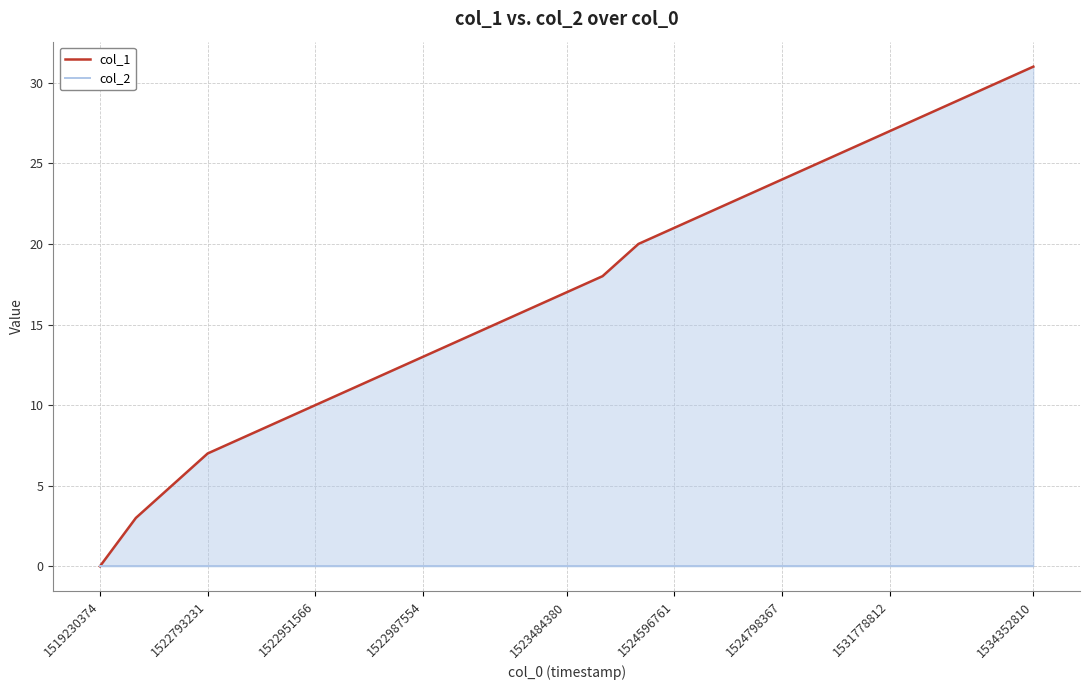

Reading right to left, transcribe all the data shown in this chart.

col_1: 31	30	29	28	27	26	25	24	23	22	21	20	18	17	16	15	14	13	12	11	10	9	8	7	5	3	0
col_2: 0	0	0	0	0	0	0	0	0	0	0	0	0	0	0	0	0	0	0	0	0	0	0	0	0	0	0